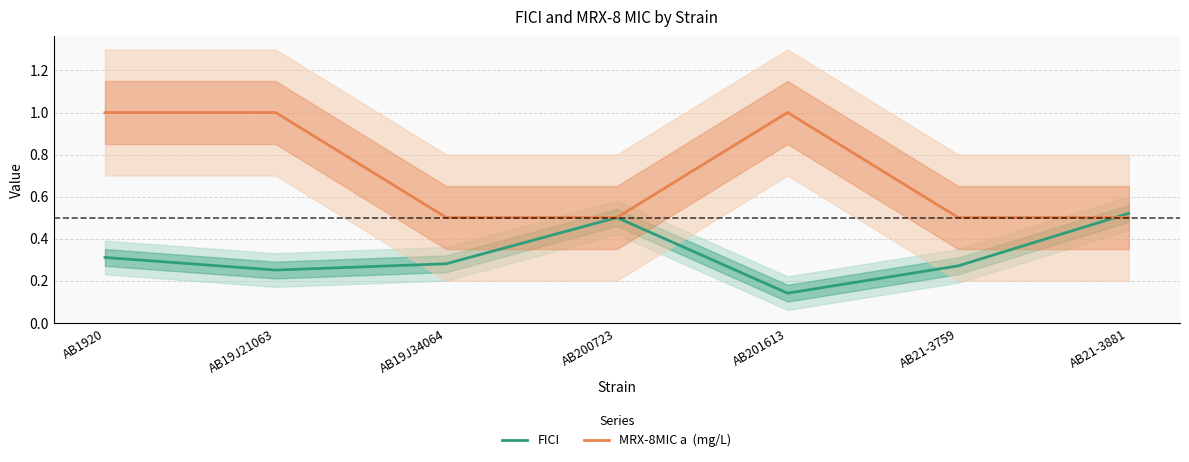

Count the number of categories in the chart.

7